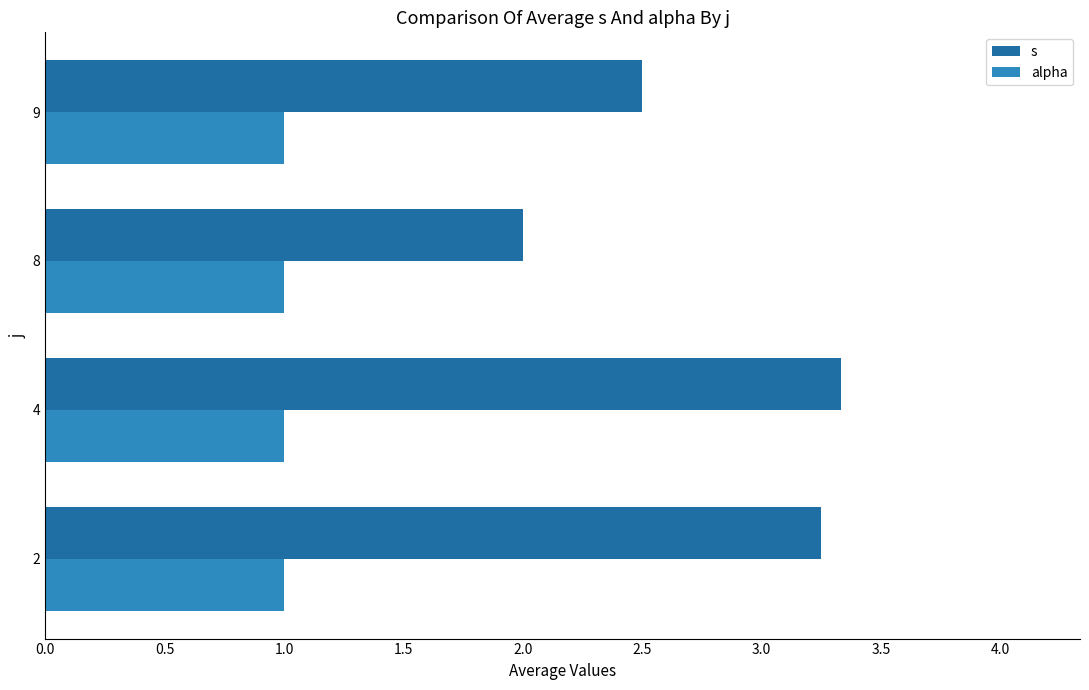

Is the value of alpha at 2 greater than the value of s at 9?

No